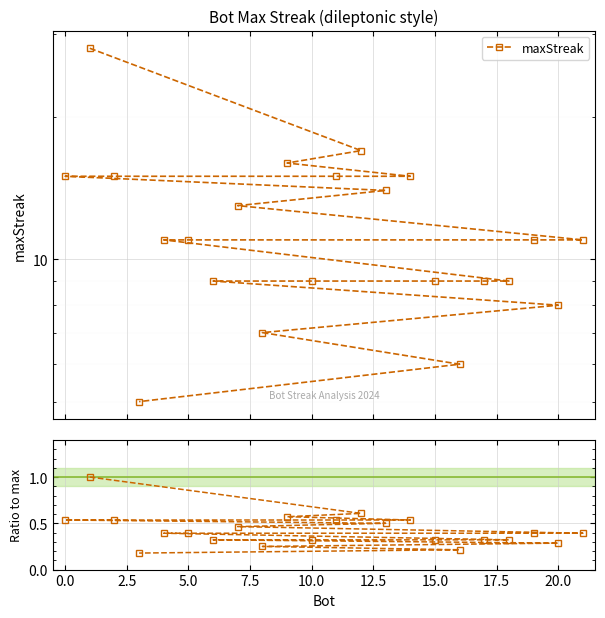

How many lines are shown in the chart?

2